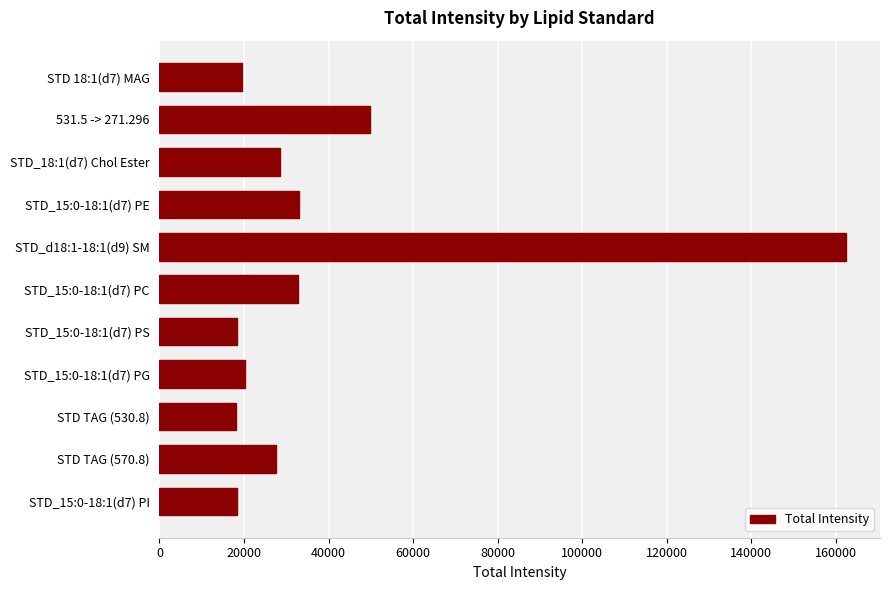

Which category has the highest value across all series?

STD_d18:1-18:1(d9) SM